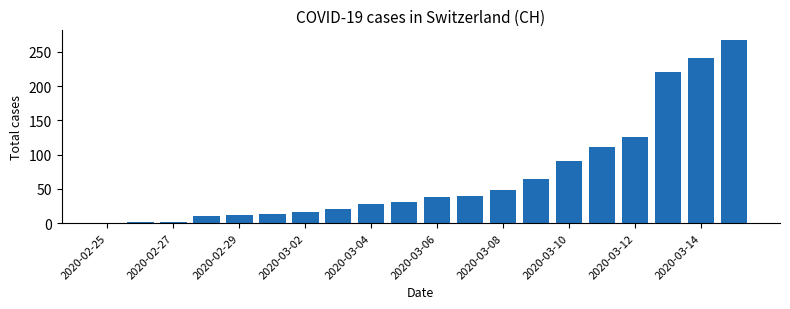

What is the maximum value shown in the chart?

268